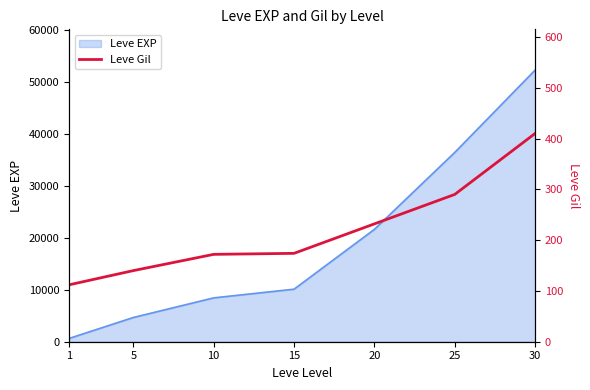

The value of Leve EXP at 10 is 11359. True or false?

False